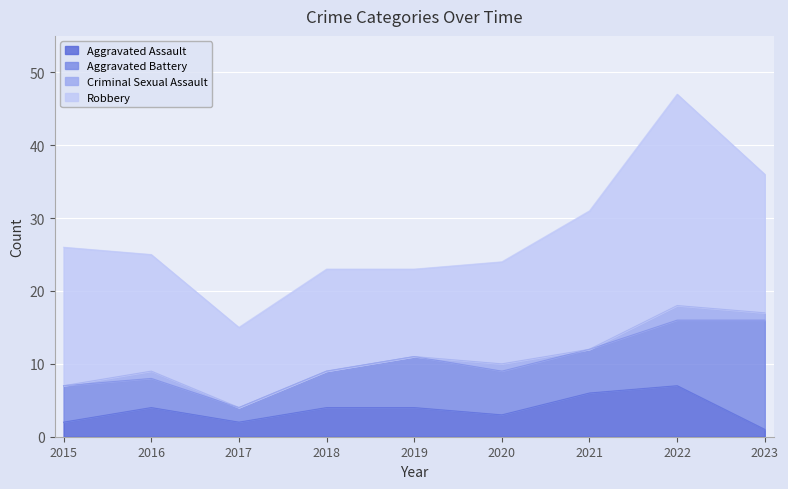

How many values in the Robbery series exceed 16?

4